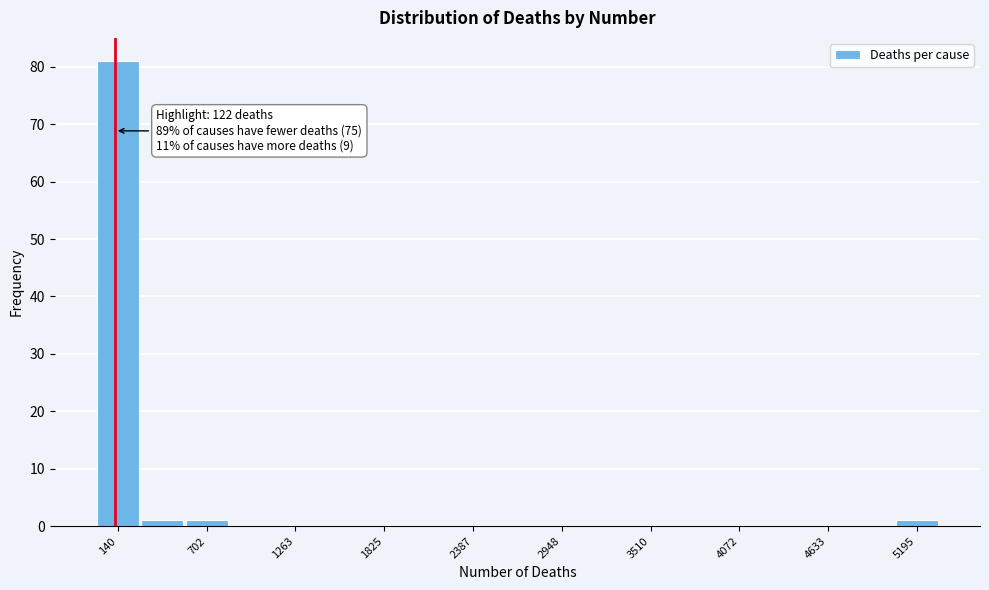

Around what value on the x-axis is the tallest bar? Give the approximate position of its centre, as read against the axis.

100